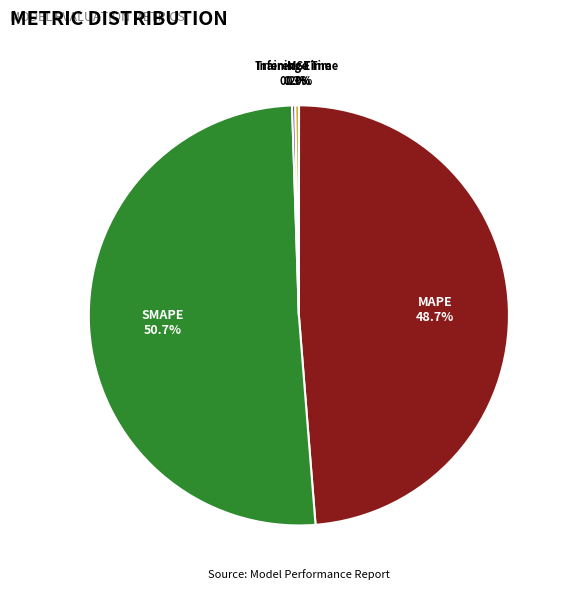

Which category accounts for the majority?

SMAPE